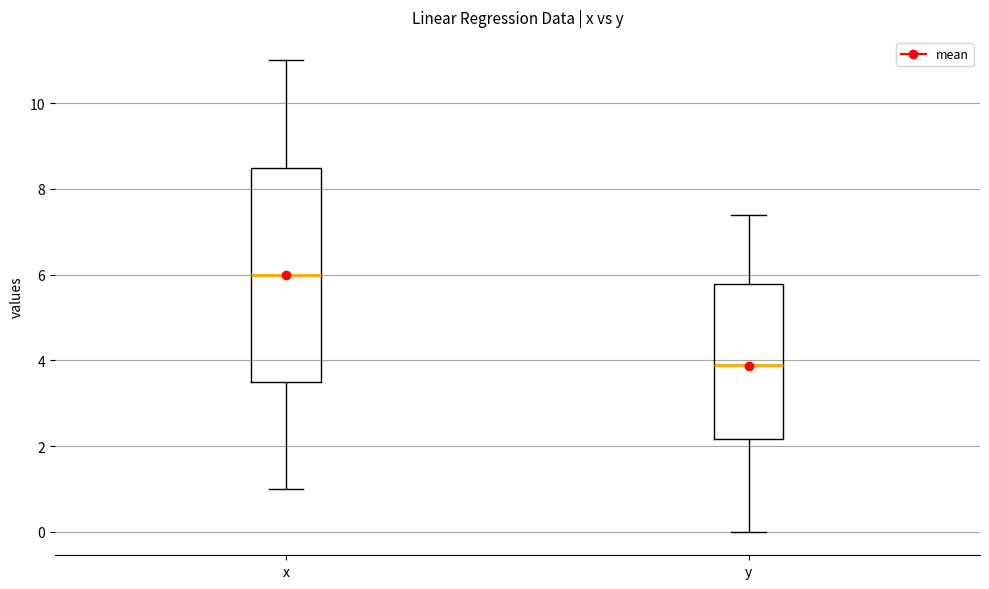

Which box's median line is the highest?

x